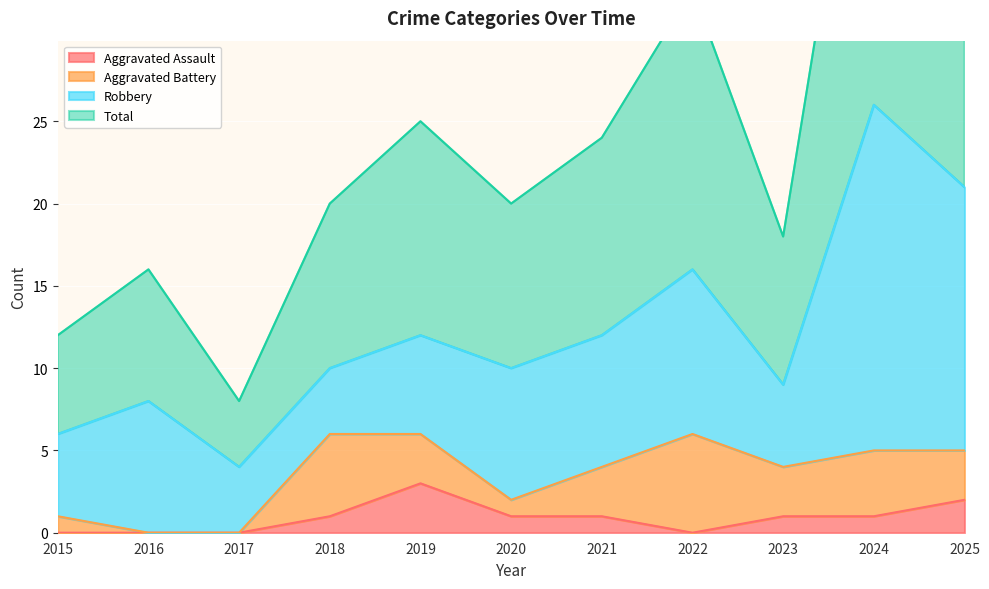

At how many categories does at least one series exceed 16?

8